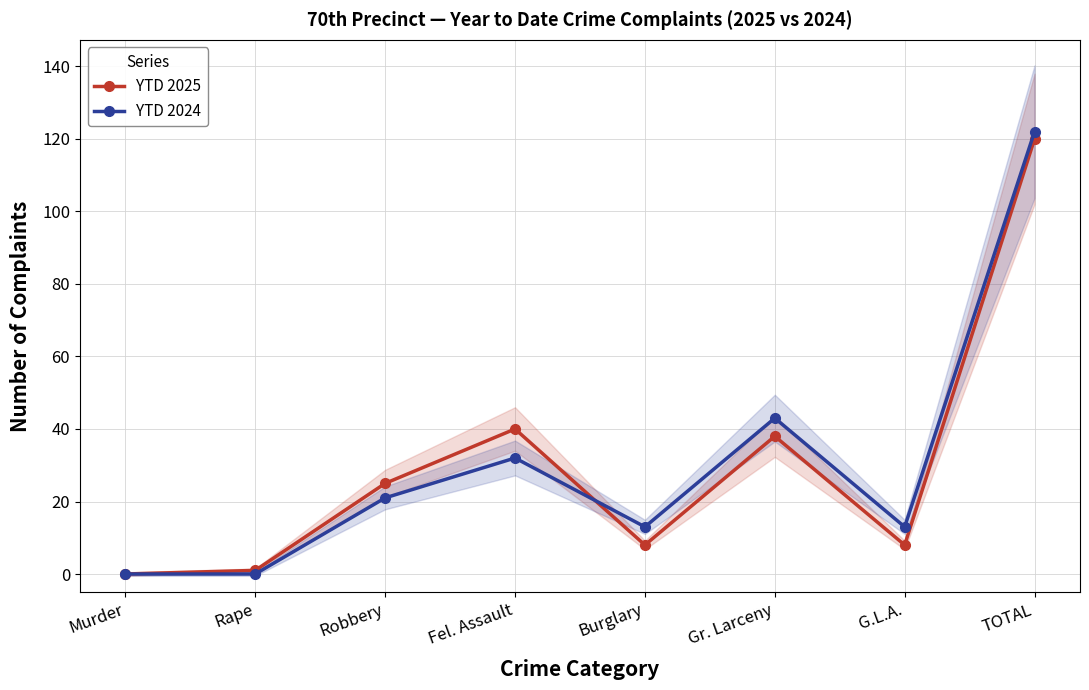

Does the chart have visible grid lines?

Yes